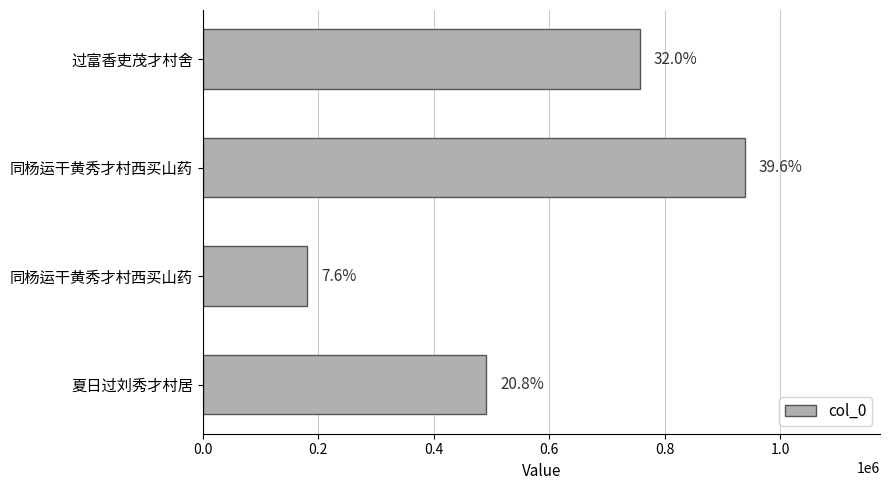

How many bars are there in total?

4